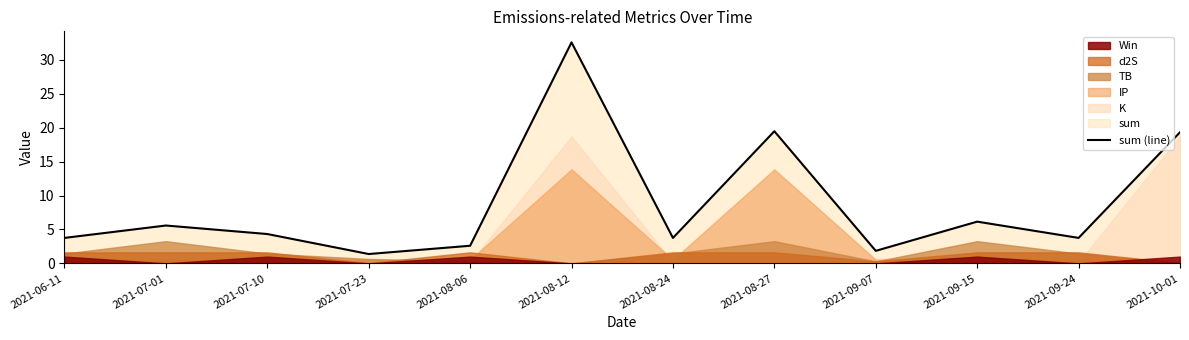

What is the average value?

8.7